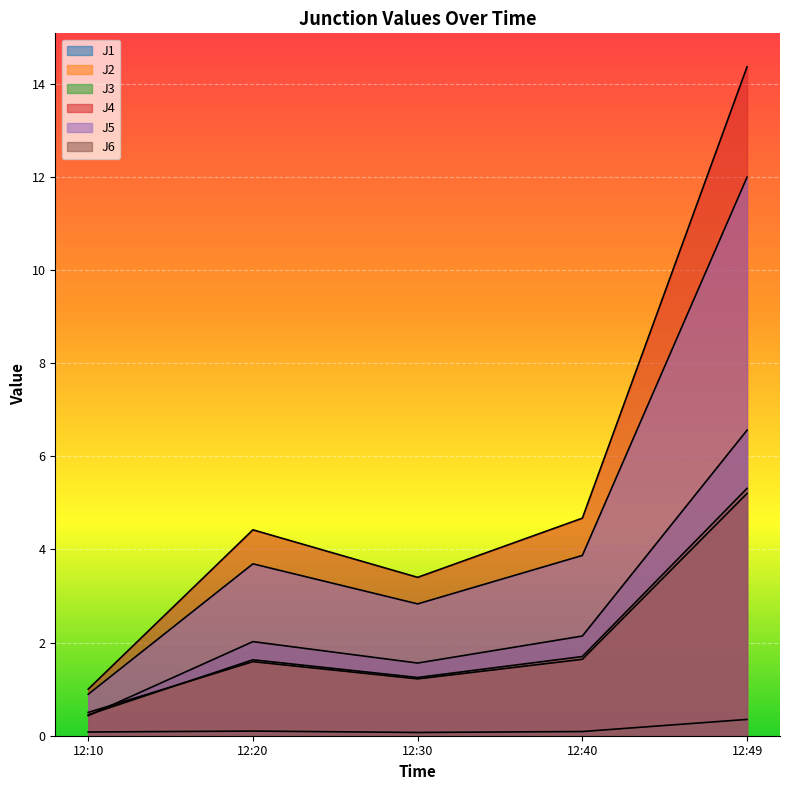

What is the difference between the highest and lowest values at 12:10?

0.9